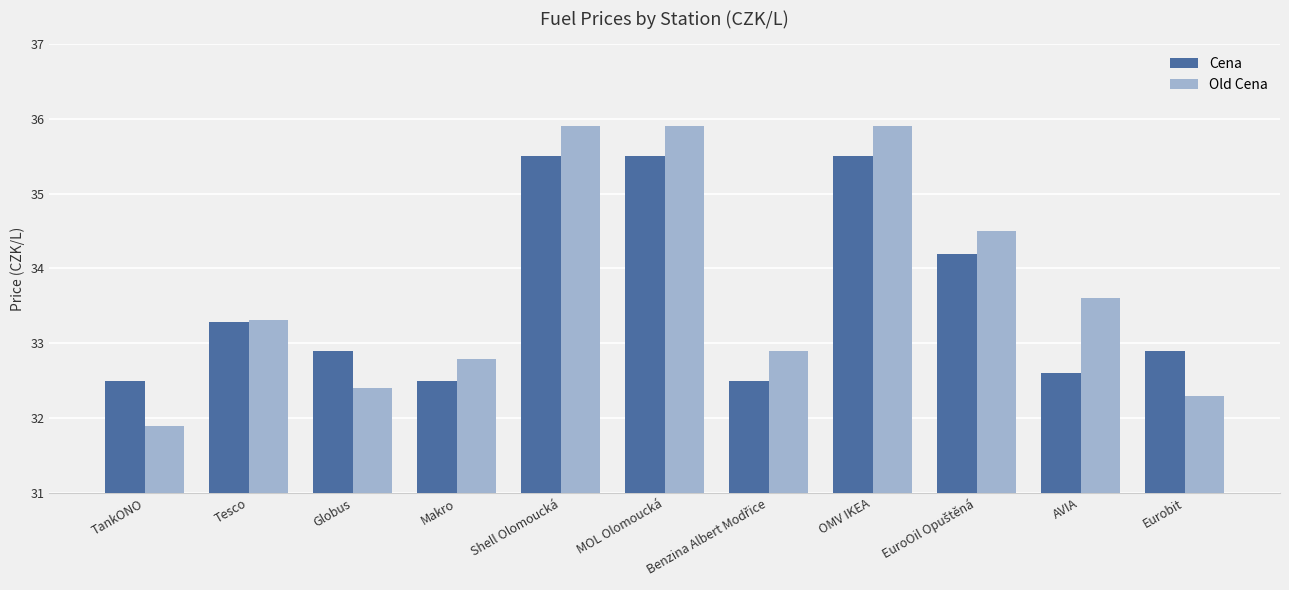

Rank the series by their average value, from lowest to highest.

Cena, Old Cena